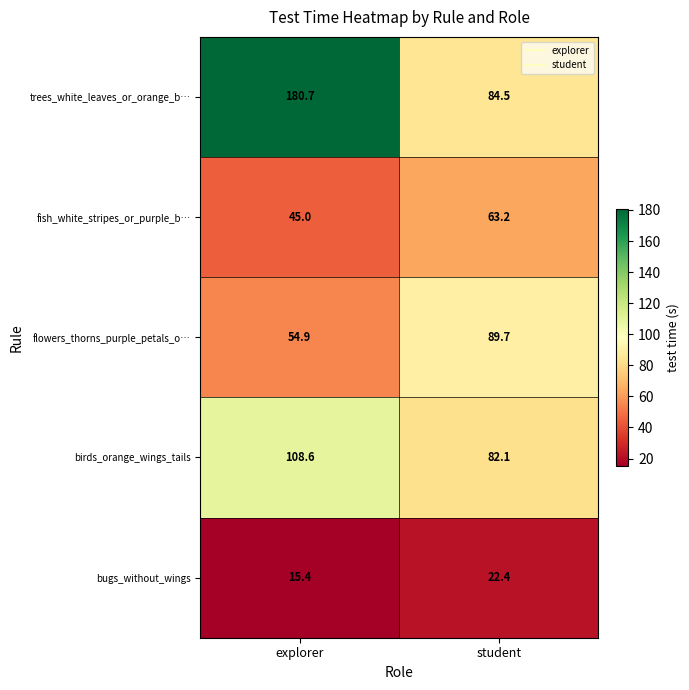

What is the total value across all series at explorer?

404.6